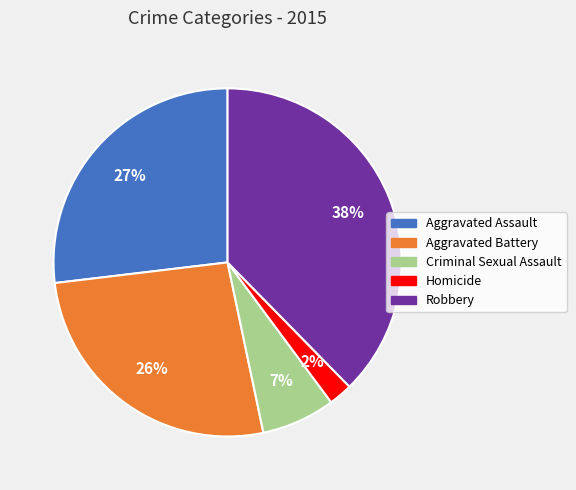

Combined, do Criminal Sexual Assault and Robbery account for over 50%?

No